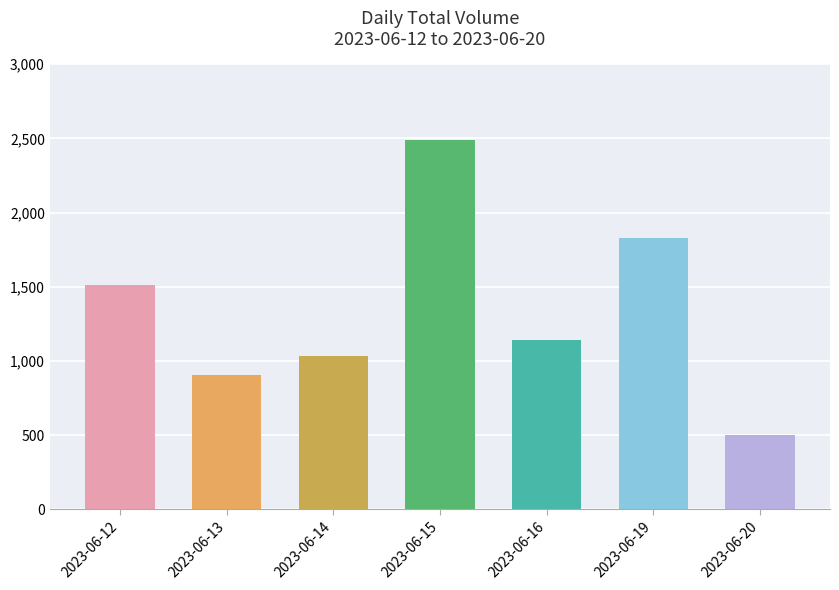

What is the difference between the maximum and minimum values?

1985